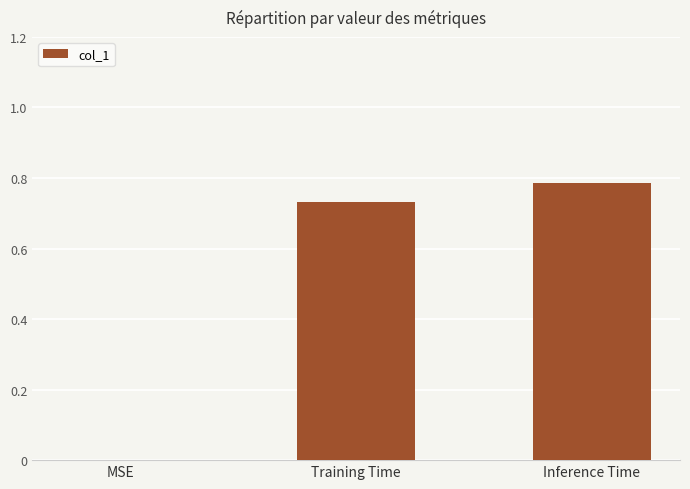

True or false: the data shows 0.3 at Inference Time.

False